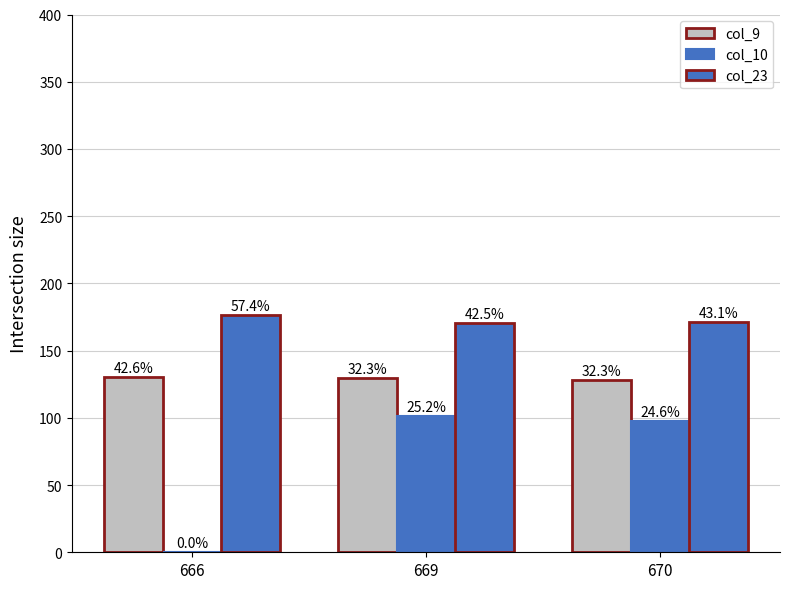

List the series in order of their peak value, lowest first.

col_10, col_9, col_23